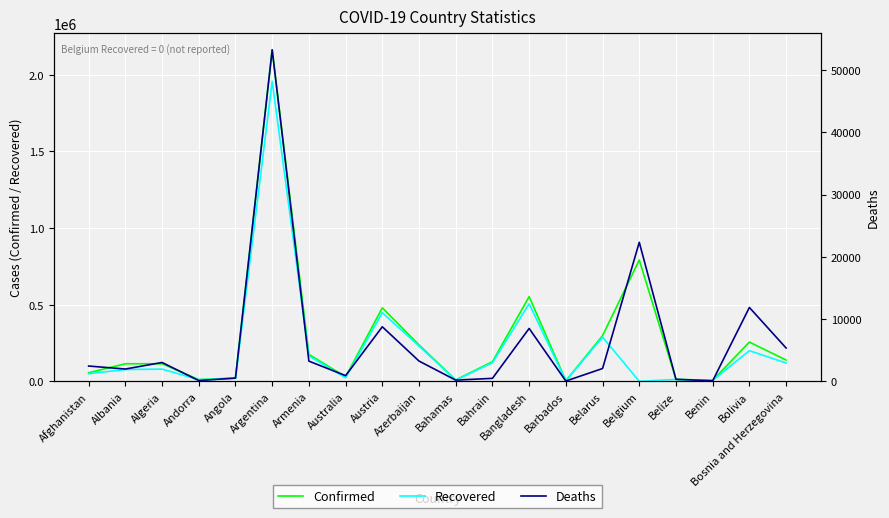

How many lines are shown in the chart?

3